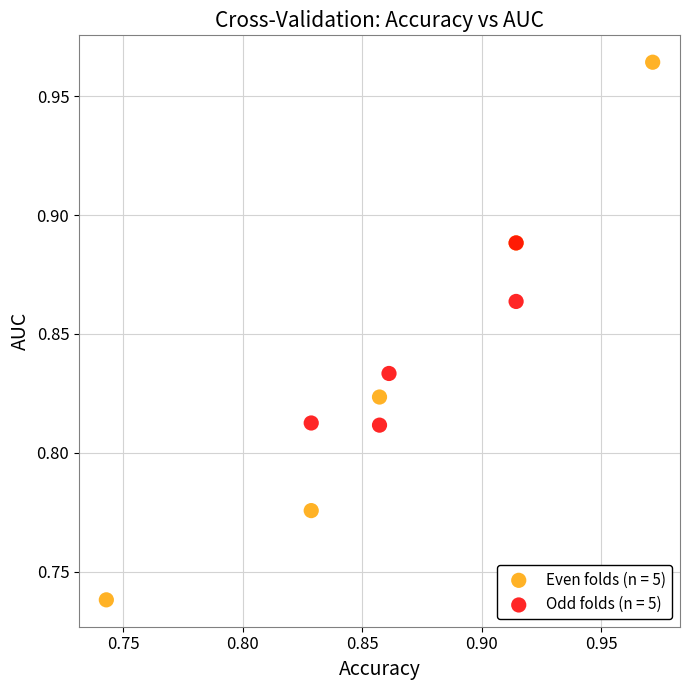

What are all the series names shown in the legend?

Even folds (n = 5), Odd folds (n = 5)